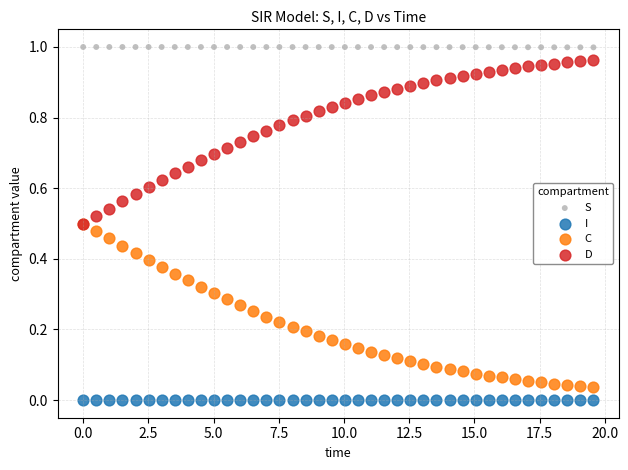

Which series reaches the maximum Y coordinate?

S